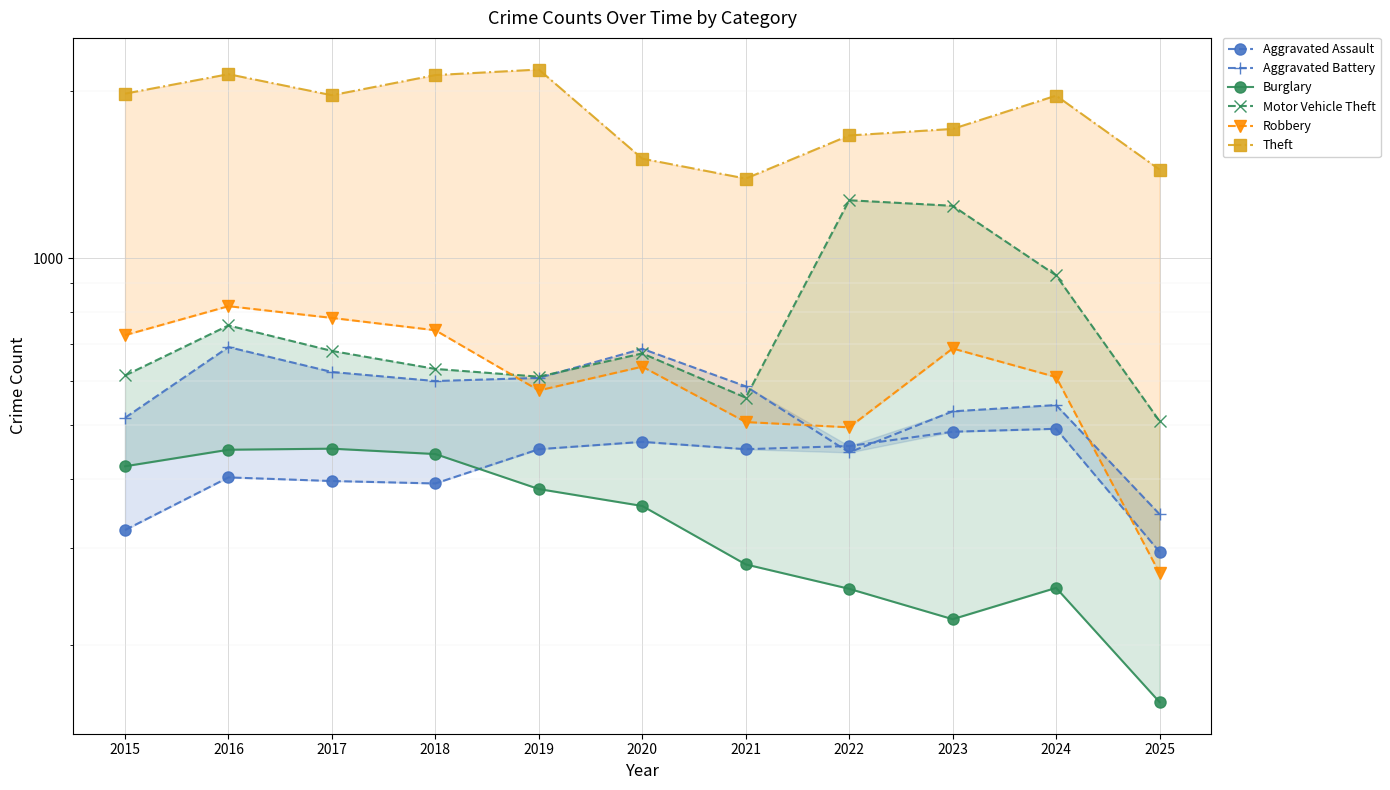

Rank the series at 2024 from lowest to highest value.

Burglary, Aggravated Assault, Aggravated Battery, Robbery, Motor Vehicle Theft, Theft